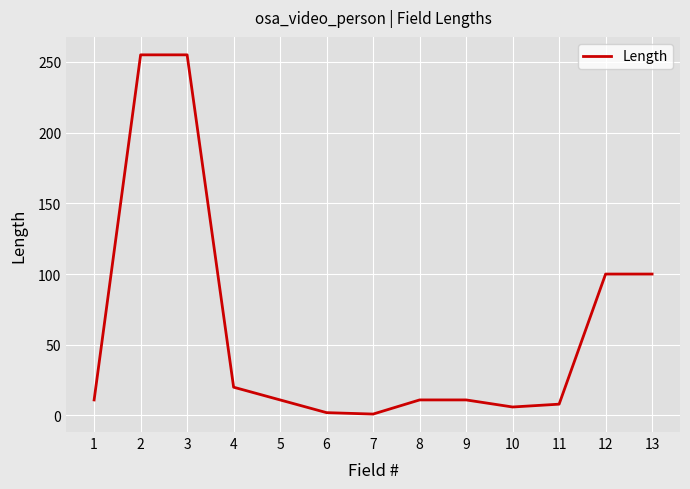

What is the change in value from 3 to 11?

-247